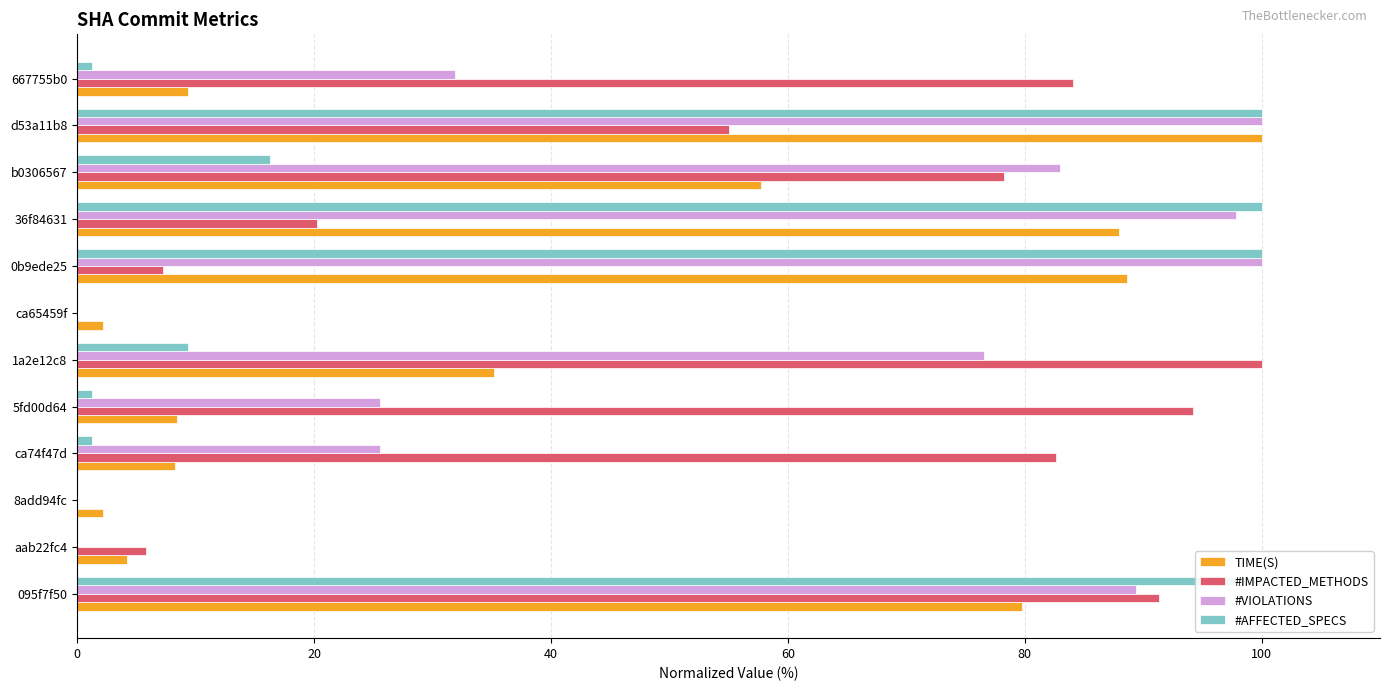

How many data points in TIME(S) are above 35?

6